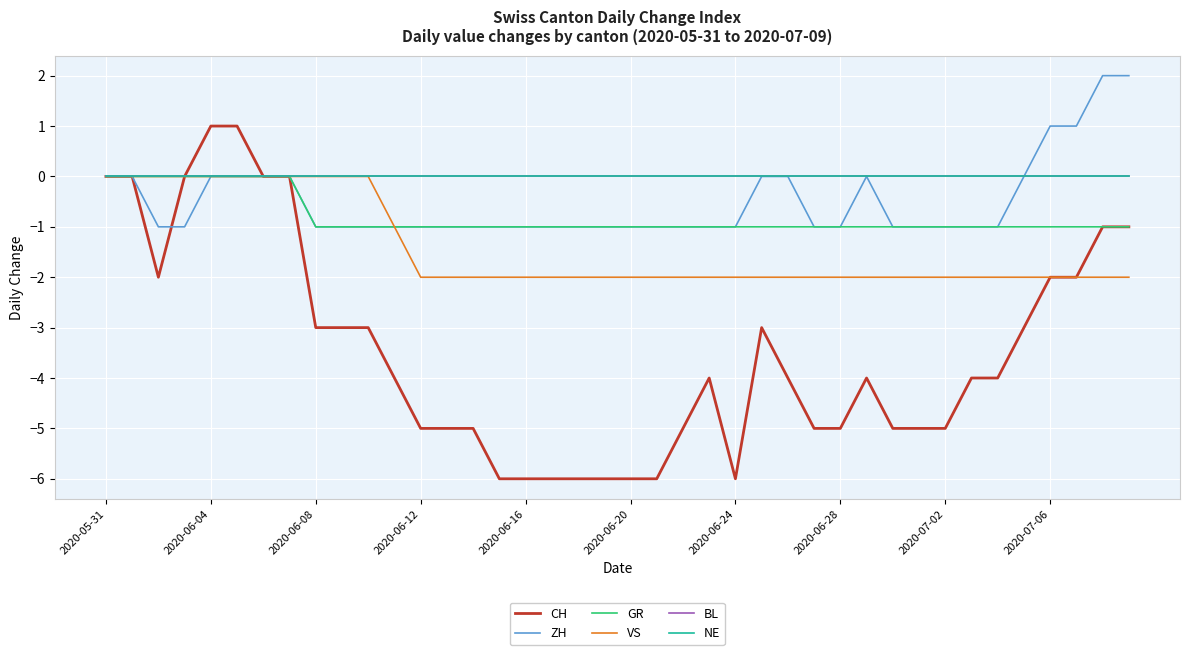

What is the difference between the maximum and minimum values in the GR series?

1